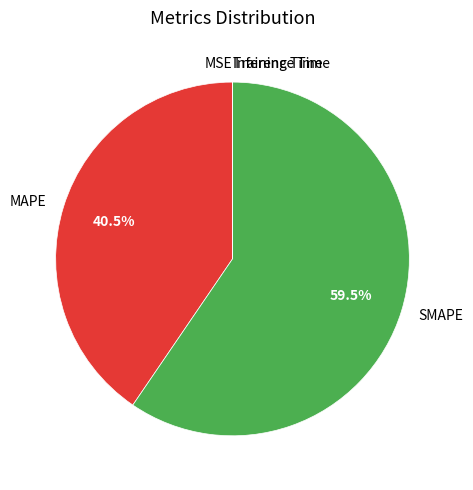

What portion of the pie excludes SMAPE?

40.5%